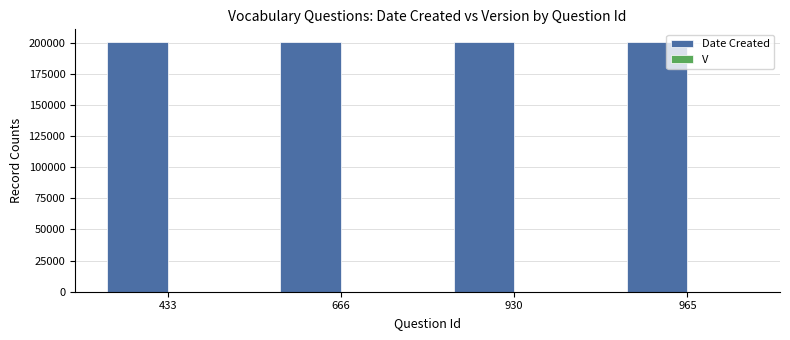

Which series has the largest total across all categories?

Date Created